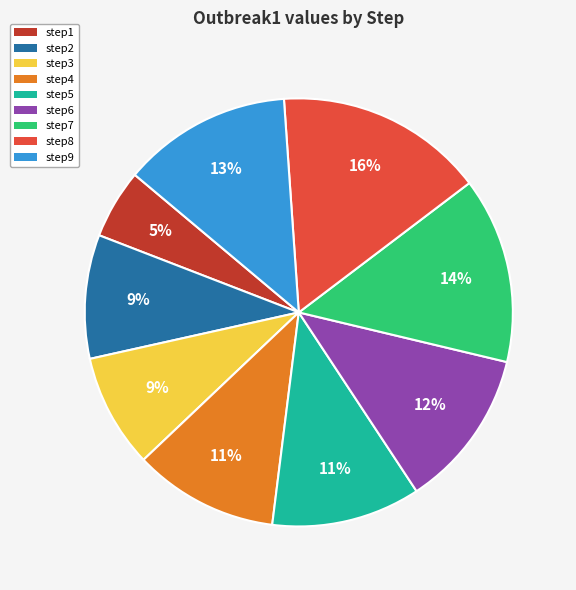

Count the number of slices in the pie.

9